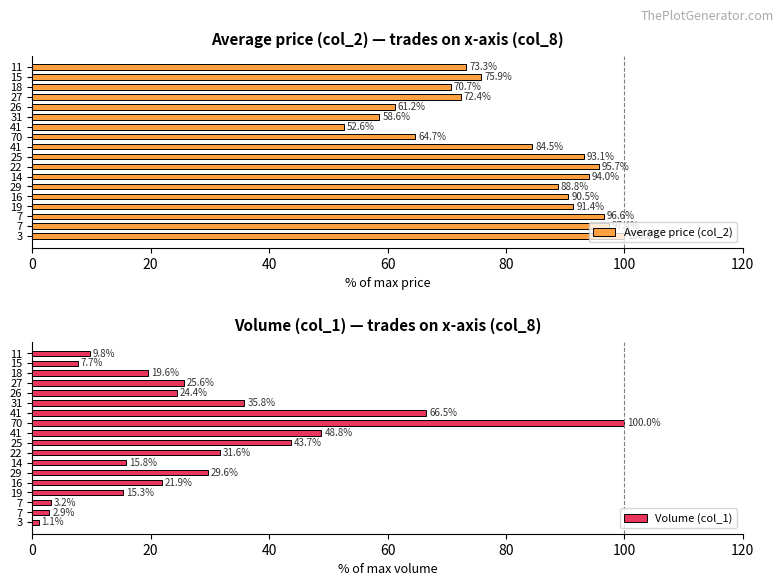

Are the bars horizontal?

Yes